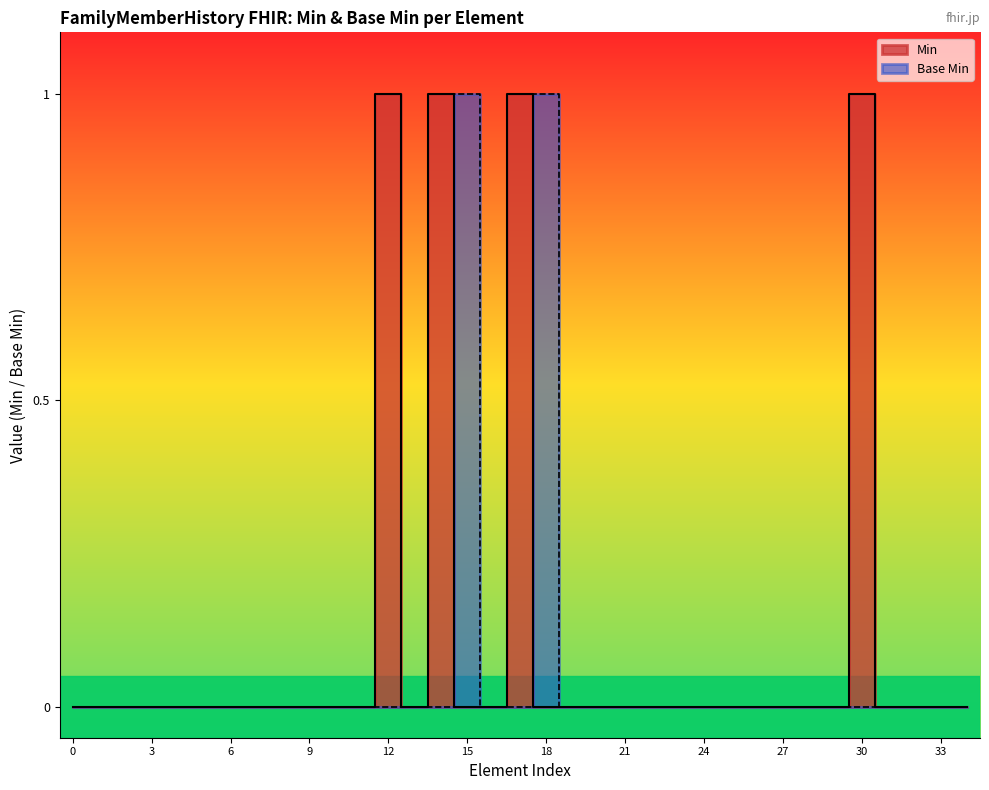

List the labels in order of value, largest first.

FamilyMemberHistory.date, FamilyMemberHistory.sex, FamilyMemberHistory, FamilyMemberHistory.id, FamilyMemberHistory.meta, FamilyMemberHistory.implicitRules, FamilyMemberHistory.language, FamilyMemberHistory.text, FamilyMemberHistory.contained, FamilyMemberHistory.extension, FamilyMemberHistory.modifierExtension, FamilyMemberHistory.identifier, FamilyMemberHistory.instantiatesCanonical, FamilyMemberHistory.instantiatesUri, FamilyMemberHistory.status, FamilyMemberHistory.dataAbsentReason, FamilyMemberHistory.patient, FamilyMemberHistory.name, FamilyMemberHistory.relationship, FamilyMemberHistory.born[x], FamilyMemberHistory.age[x], FamilyMemberHistory.estimatedAge, FamilyMemberHistory.deceased[x], FamilyMemberHistory.reasonCode, FamilyMemberHistory.reasonReference, FamilyMemberHistory.note, FamilyMemberHistory.condition, FamilyMemberHistory.condition.id, FamilyMemberHistory.condition.extension, FamilyMemberHistory.condition.modifierExtension, FamilyMemberHistory.condition.code, FamilyMemberHistory.condition.outcome, FamilyMemberHistory.condition.contributedToDeath, FamilyMemberHistory.condition.onset[x], FamilyMemberHistory.condition.note